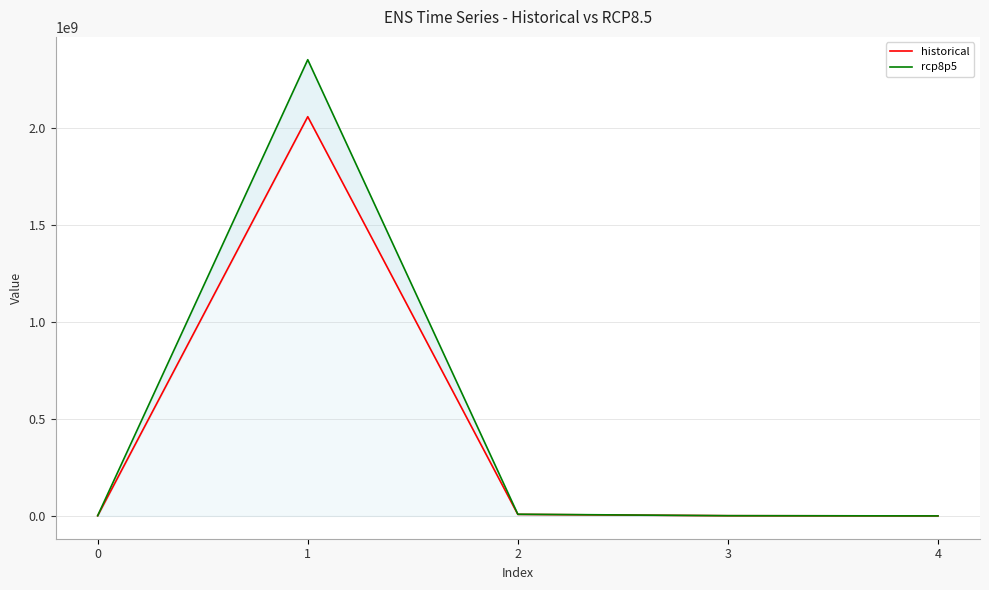

Which series has the largest total across all categories?

rcp8p5